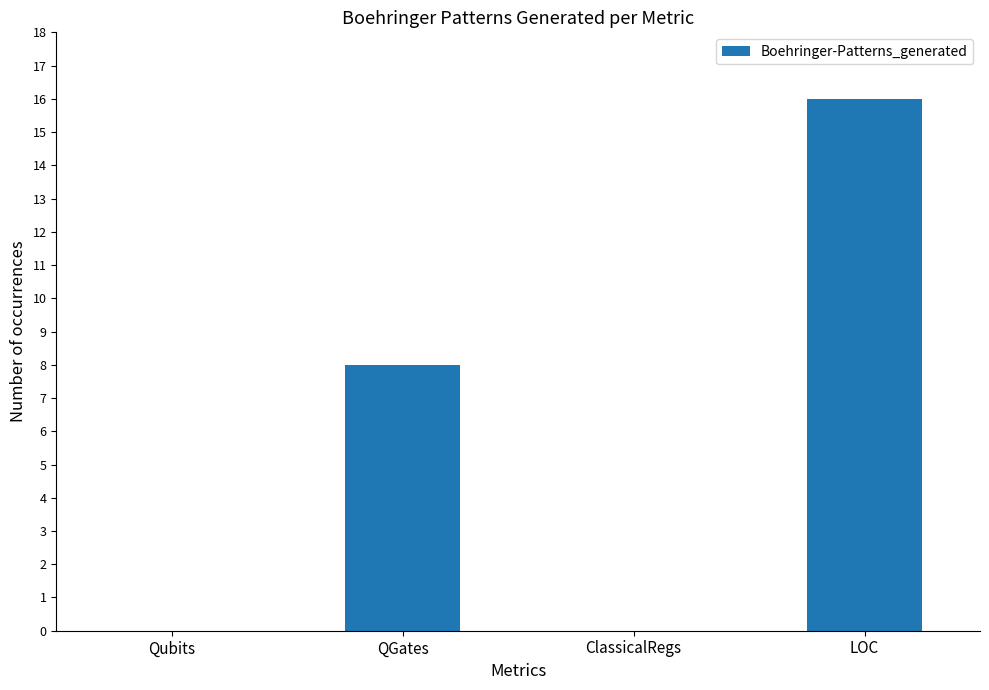

Reading left to right, list all the values displayed in this chart.

0	8	0	16